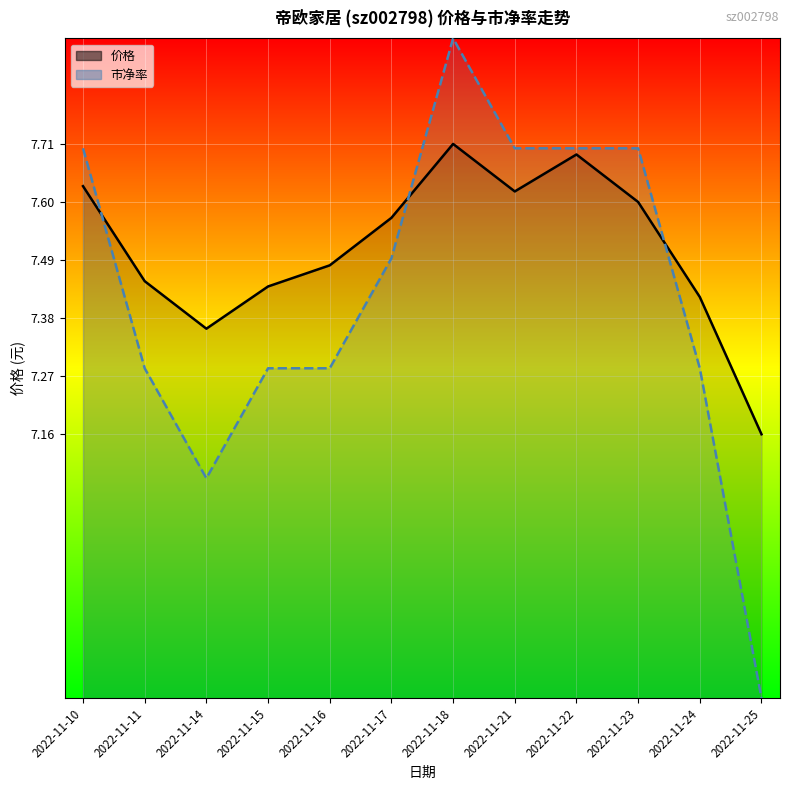

Which series changed the most between 2022-11-15 and 2022-11-25?

市净率